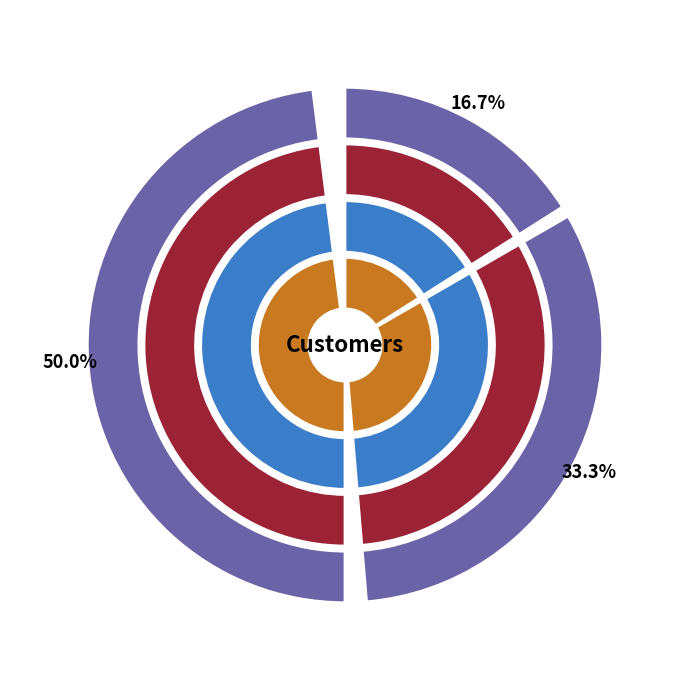

What percentage do Jane Maguire and James Myers together represent?

83.3%